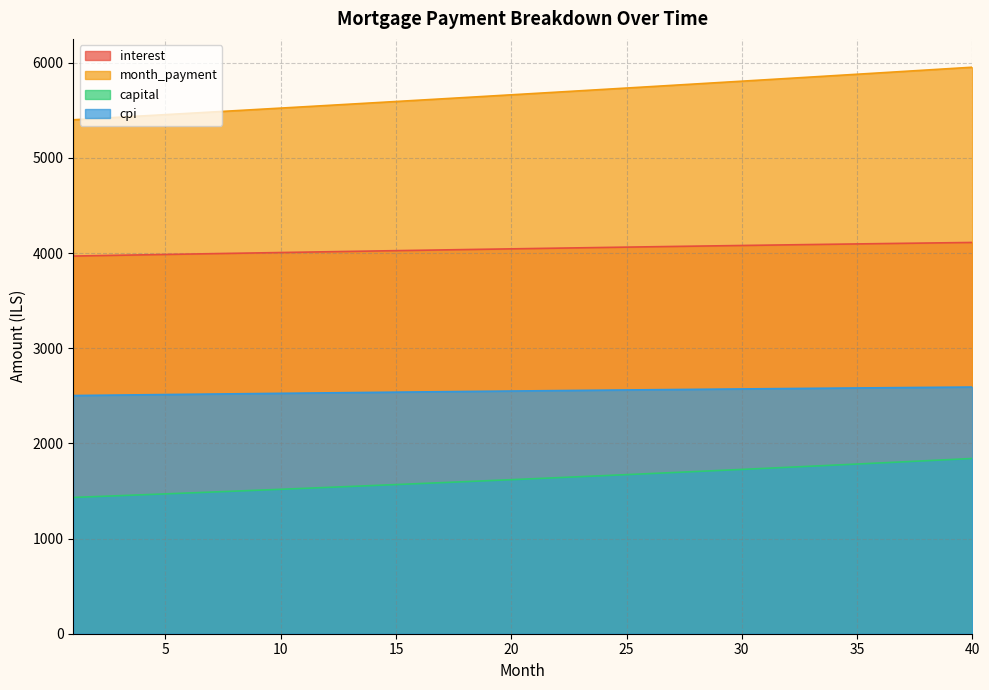

True or false: capital and month_payment intersect in this chart.

False